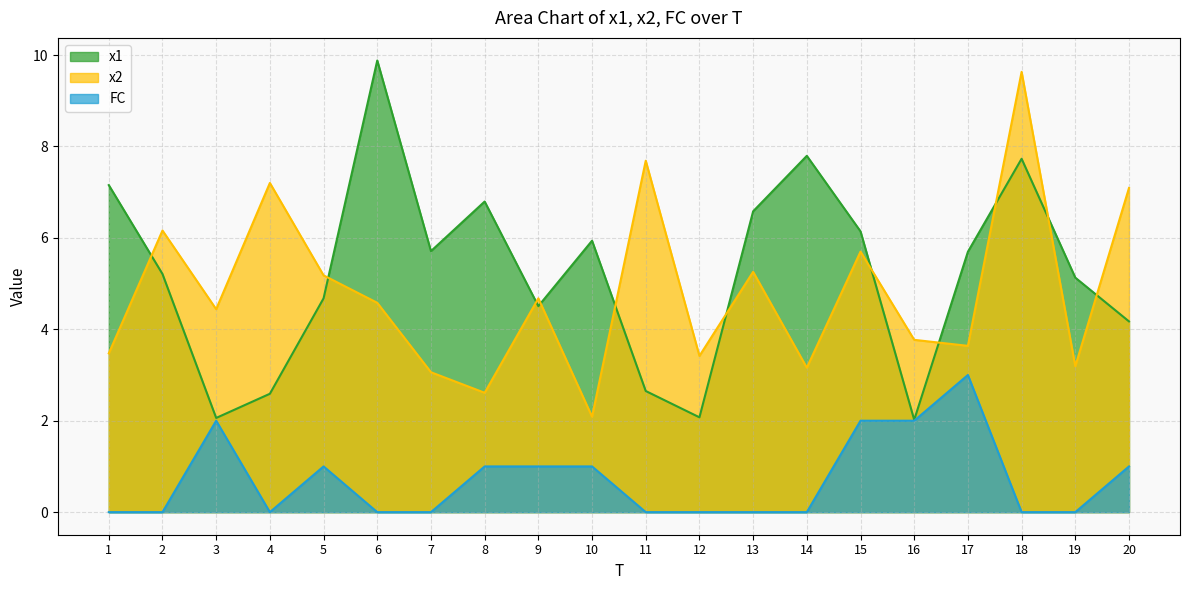

Does the chart display data point markers on the line(s)?

No